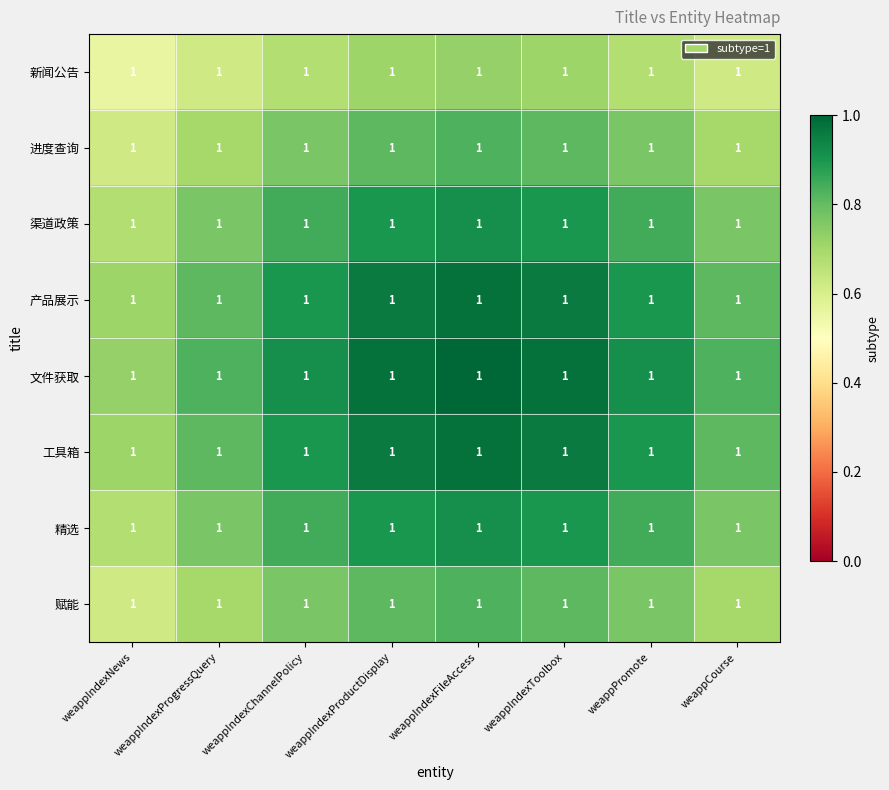

Which category has the highest value in the 进度查询 series?

weappIndexFileAccess